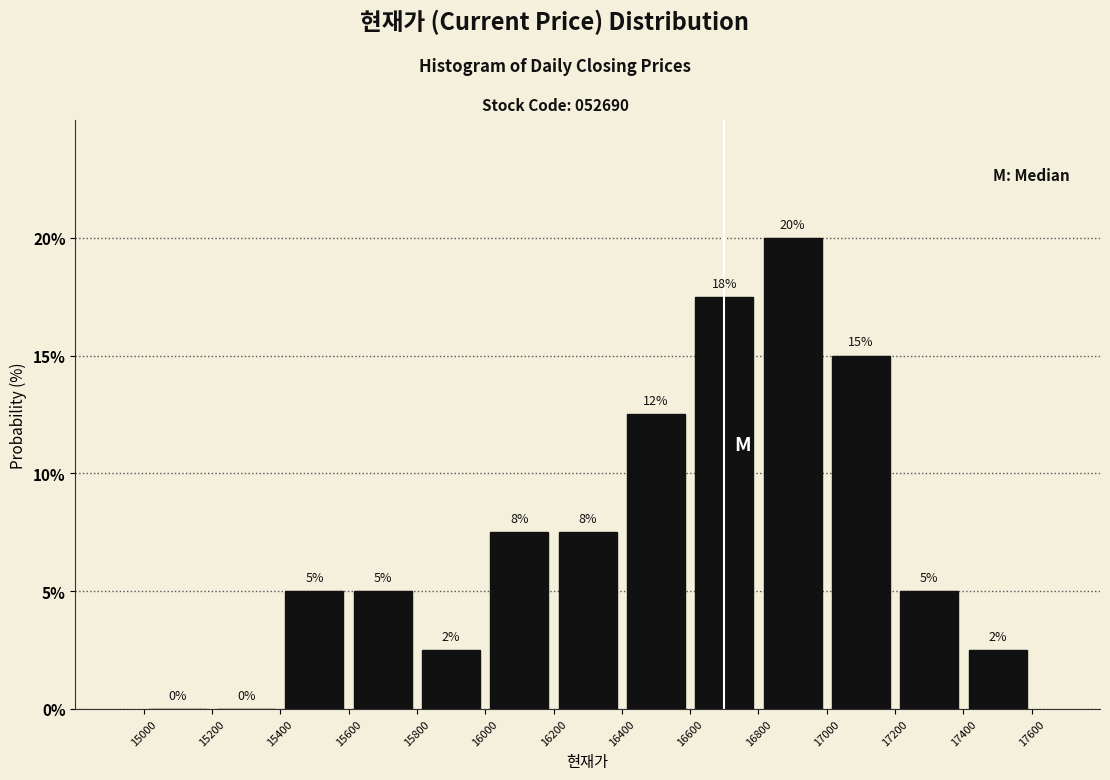

Over which range of the x-axis is the bar tallest?

16800 to 17000